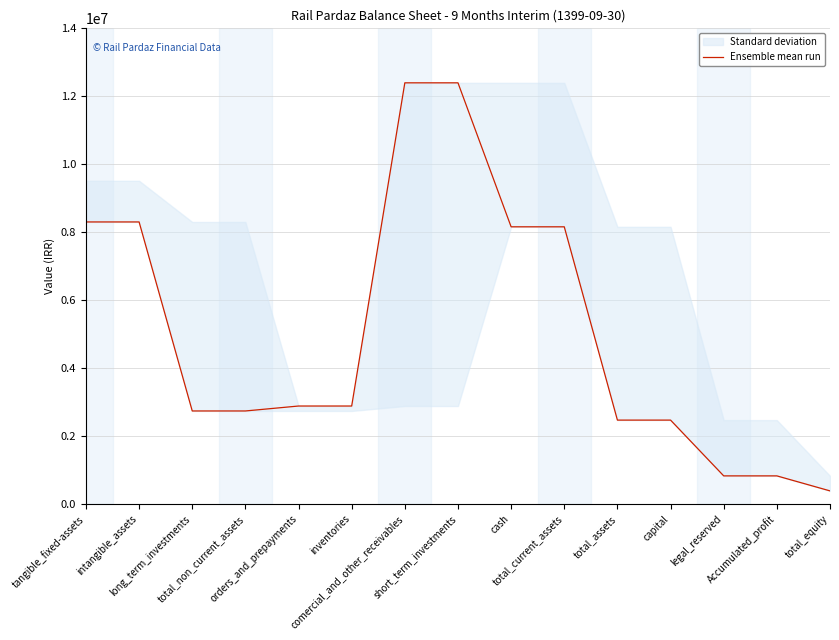

What is the difference between the values at capital and inventories?

414552